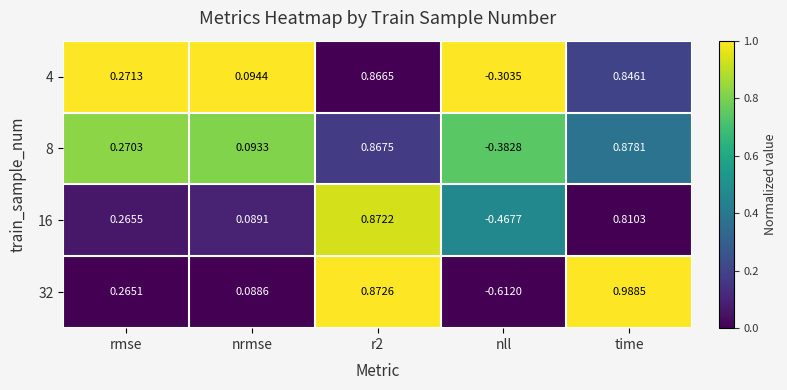

At which category is the sum across all series the highest?

time